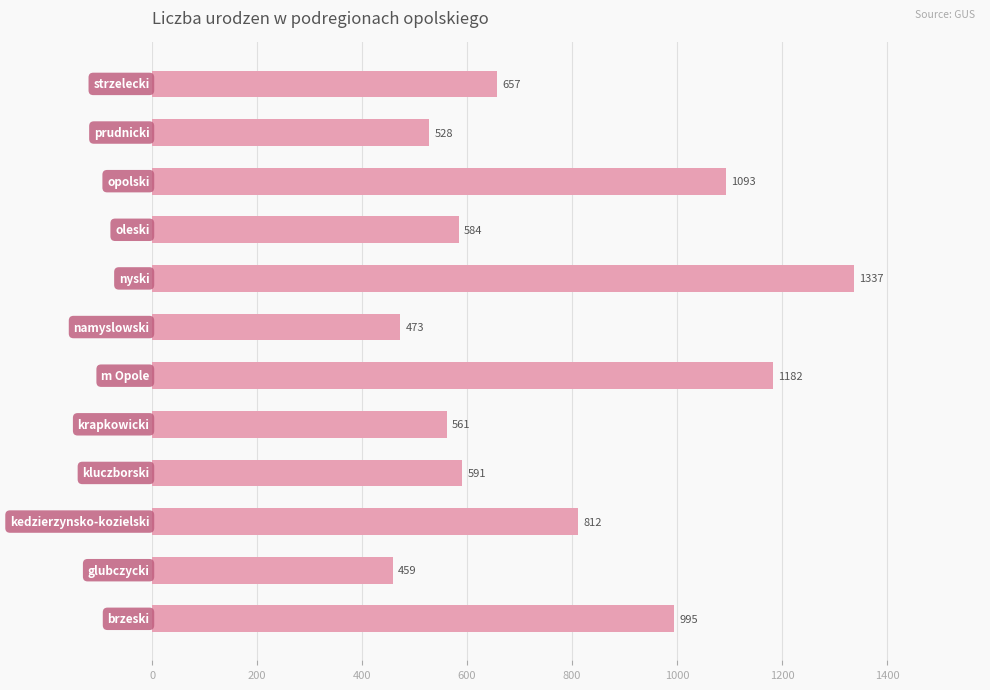

What is the minimum value shown in the chart?

459